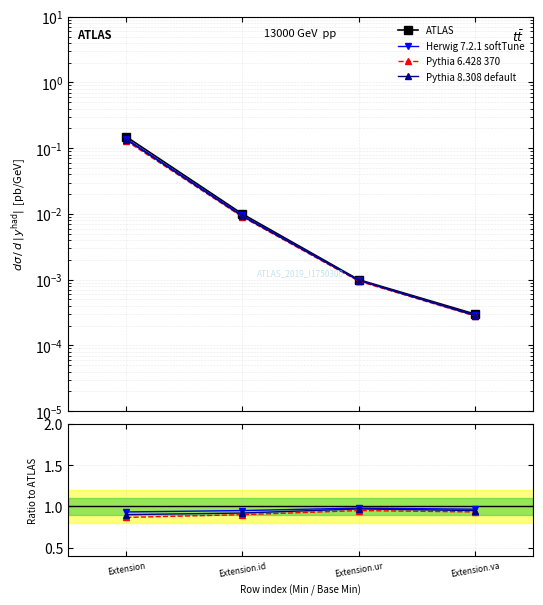

Reading right to left, transcribe all the data shown in this chart.

ATLAS: Extension.va=0.0	Extension.ur=0.0	Extension.id=0.0	Extension=0.1
Herwig 7.2.1 softTune: Extension.va=1.0	Extension.ur=1.0	Extension.id=0.9	Extension=0.9
Pythia 6.428 370: Extension.va=0.9	Extension.ur=0.9	Extension.id=0.9	Extension=0.9
Pythia 8.308 default: Extension.va=1.0	Extension.ur=1.0	Extension.id=0.9	Extension=0.9